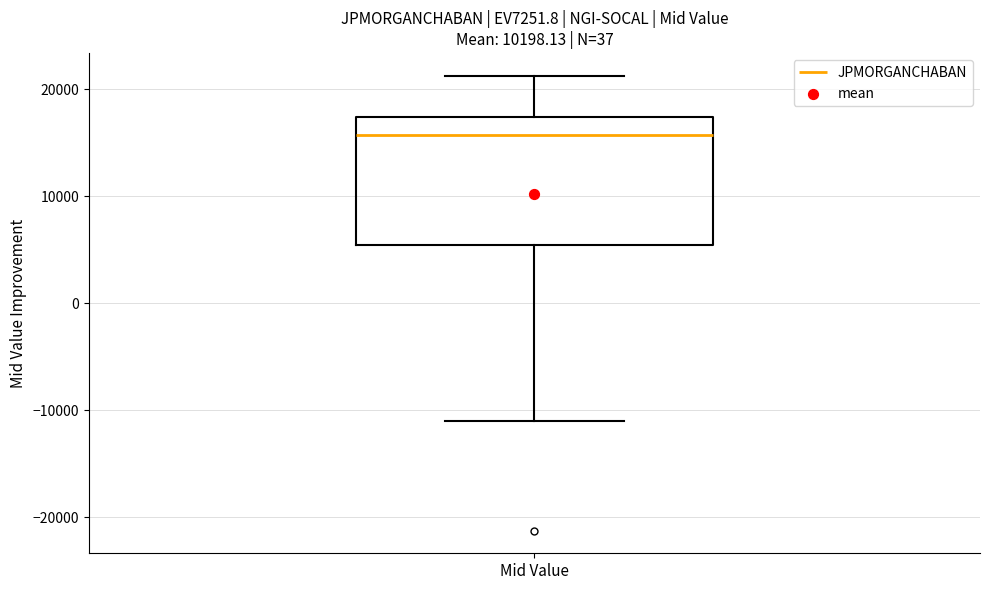

Where does the upper whisker of the box for Mid Value end on the y-axis? The values are not printed on the chart, so give them approximately, as read against the axis.

21000